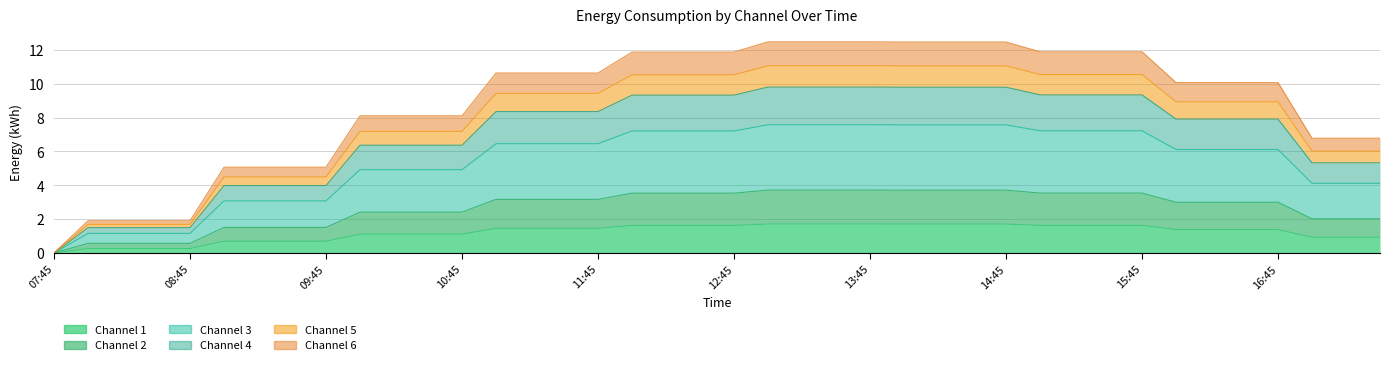

Which category has the lowest value in the 6 series?

07:45